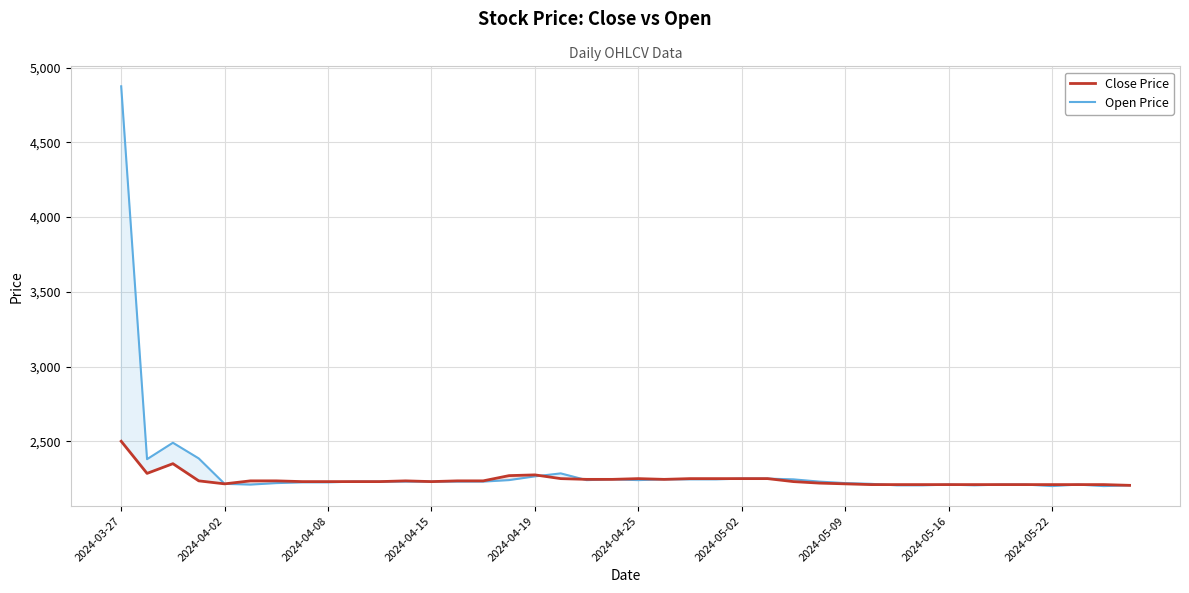

How many intersections are there between Close Price and Open Price?

3